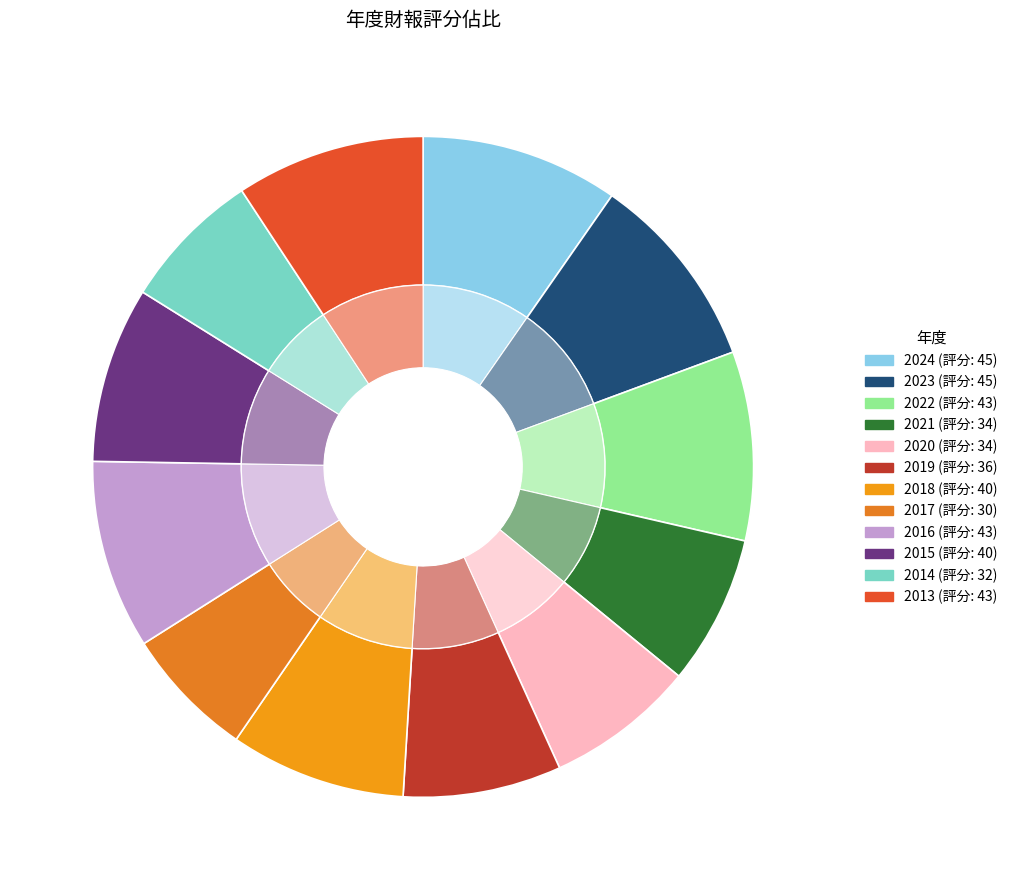

Rank the categories by value from lowest to highest.

2017, 2014, 2021, 2020, 2019, 2018, 2015, 2022, 2016, 2013, 2024, 2023